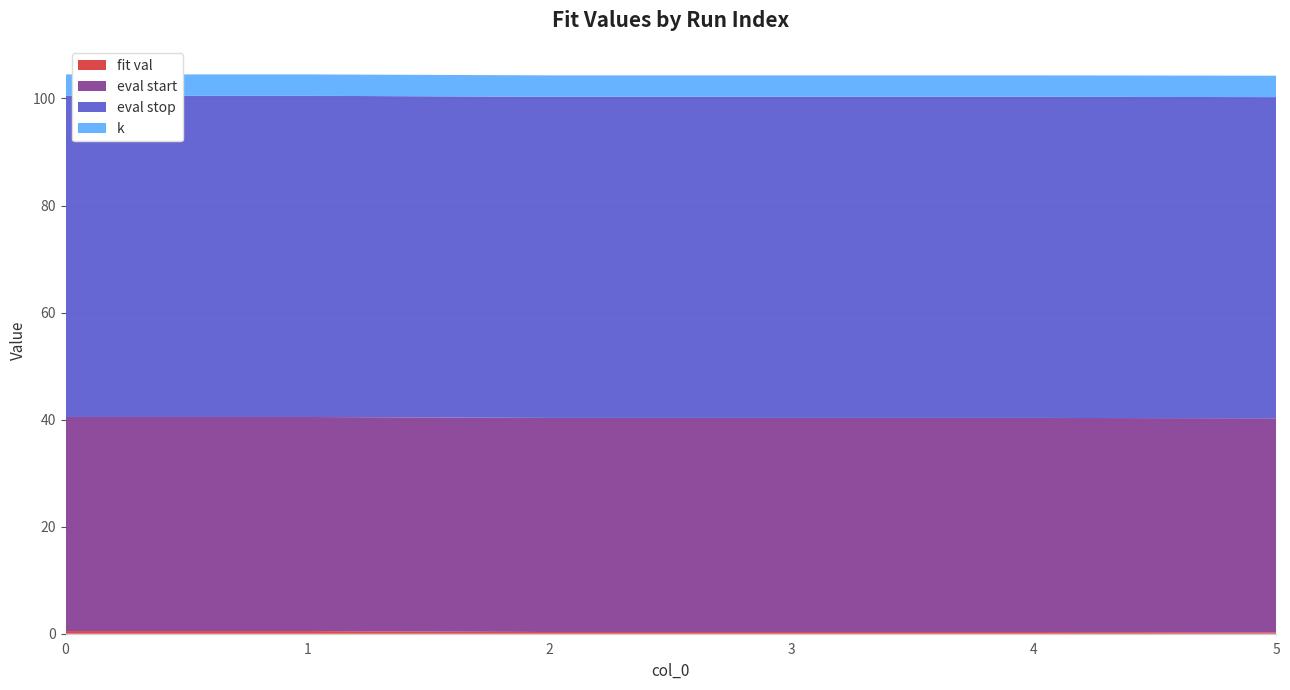

Reading left to right, extract all data points from this chart.

fit val: 0=0.5	1=0.5	2=0.3	3=0.3	4=0.3	5=0.3
eval start: 0=40.0	1=40.0	2=40.0	3=40.0	4=40.0	5=40.0
eval stop: 0=60.0	1=60.0	2=60.0	3=60.0	4=60.0	5=60.0
k: 0=4.0	1=4.0	2=4.0	3=4.0	4=4.0	5=4.0